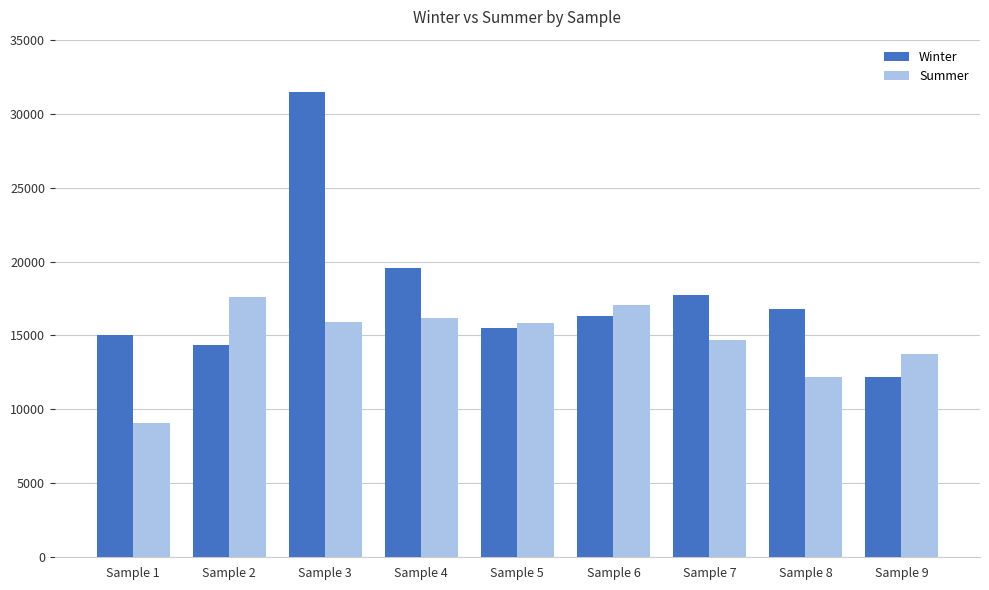

What value does the Summer series have at Sample 5?

15851.2